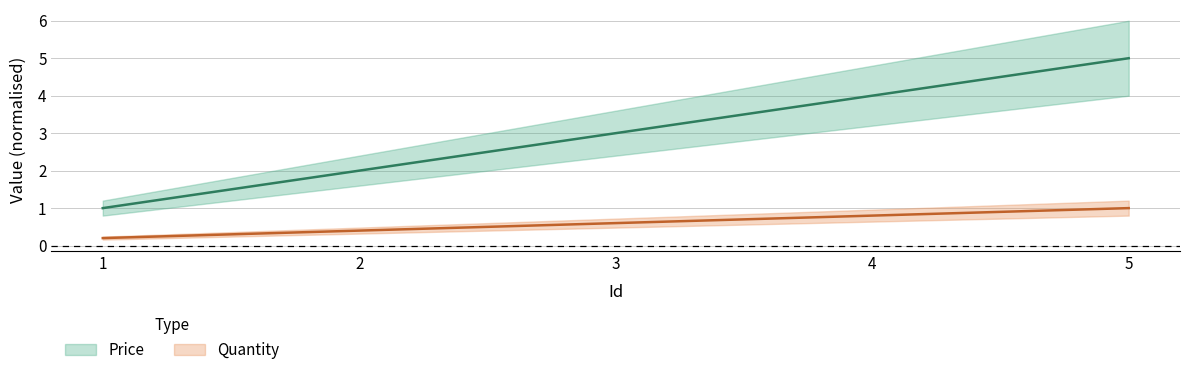

Which series has the largest range (max minus min)?

Price